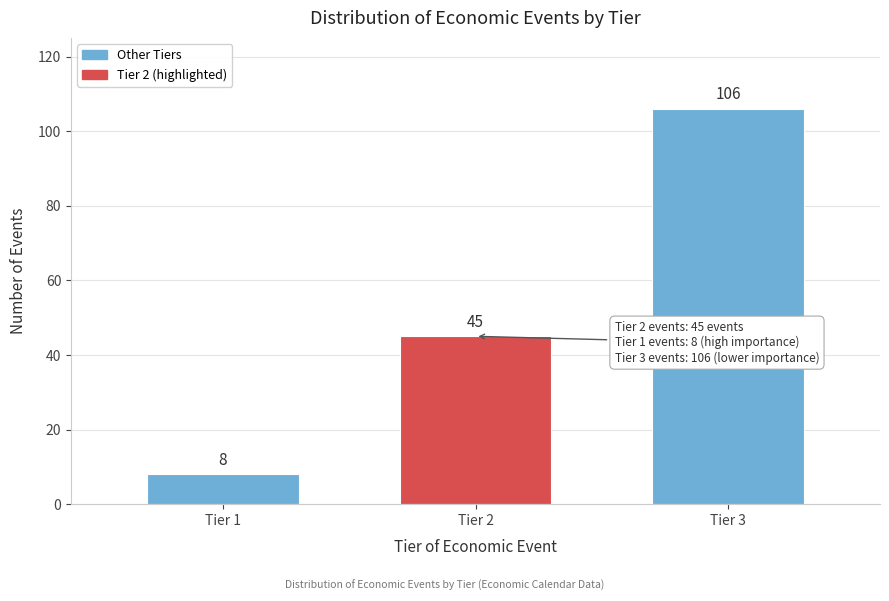

Reading left to right, what are all the values shown in this chart?

8	45	106